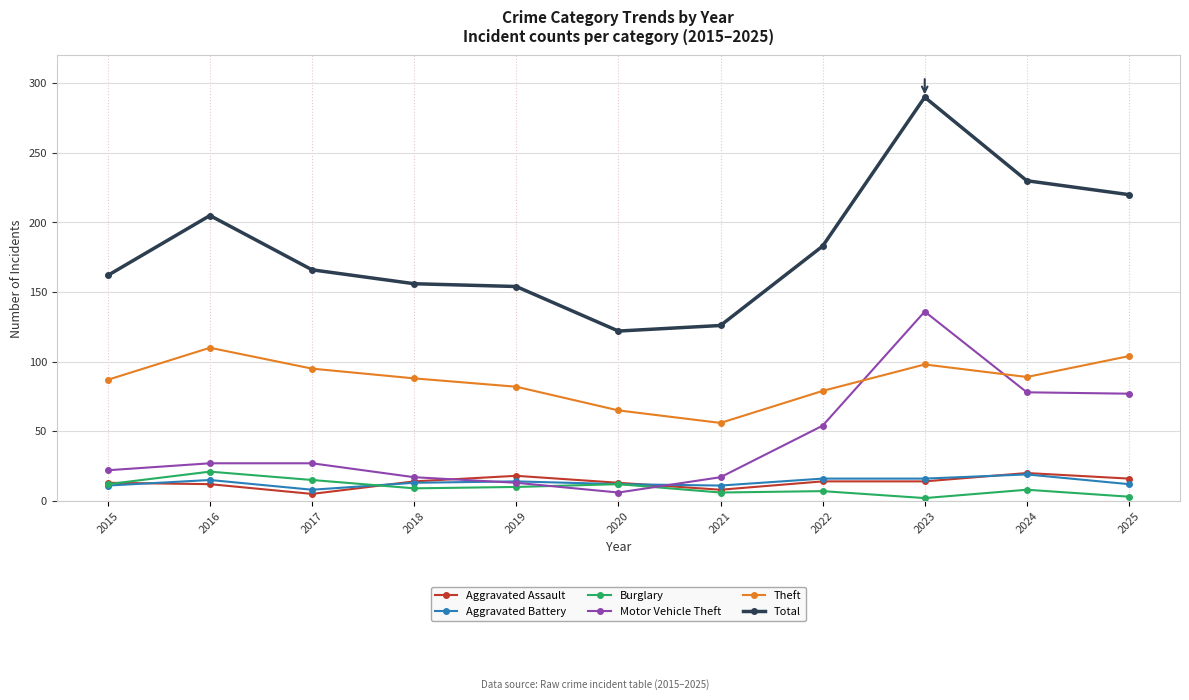

At which category is the sum across all series the highest?

2023